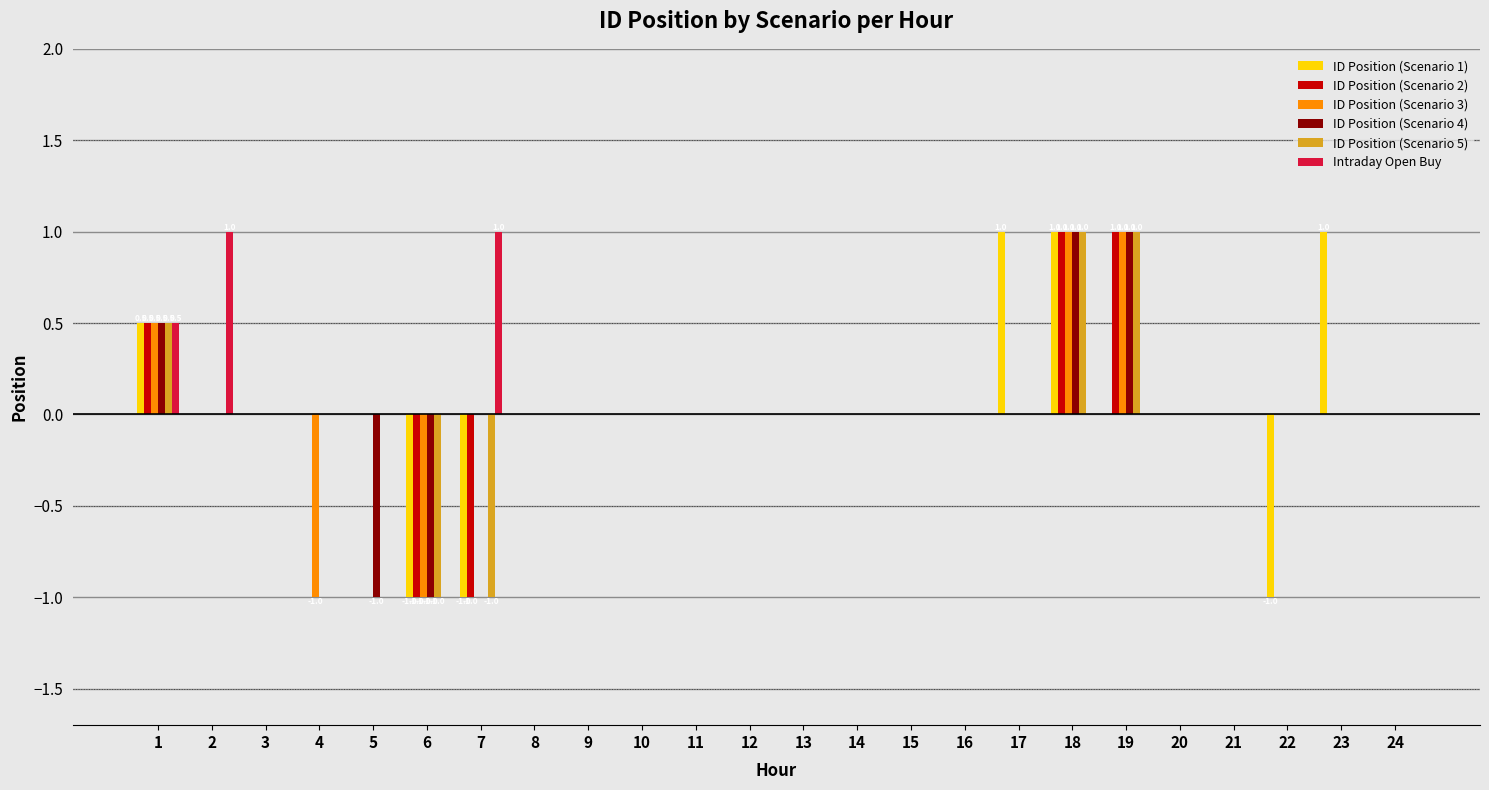

Which series has the largest total across all categories?

Intraday Open Buy